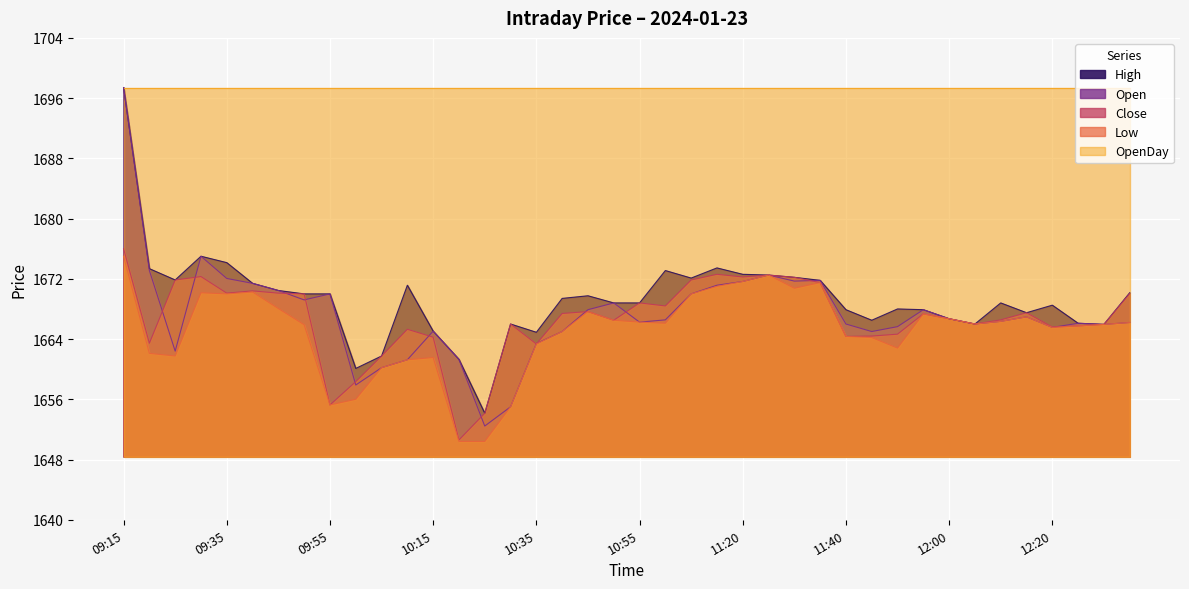

The Open series shows 2504.5 at 2024-01-23 11:00. True or false?

False